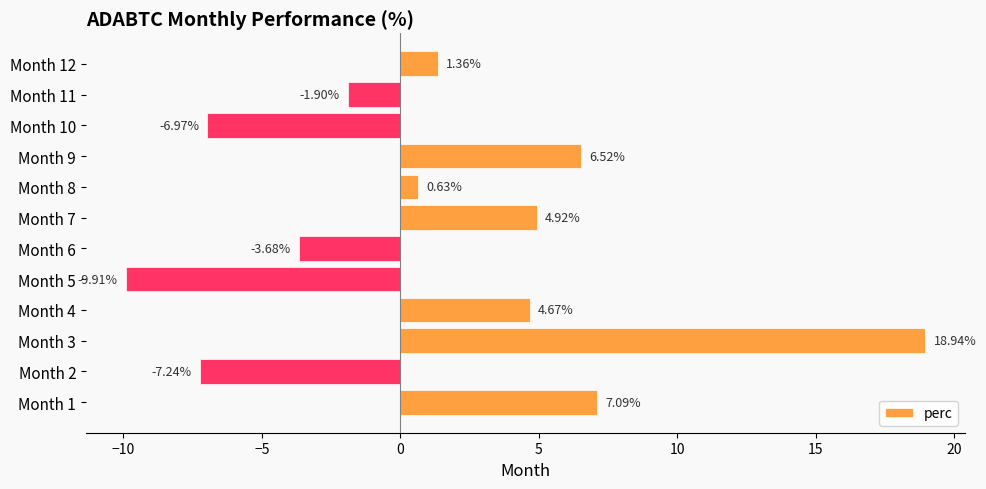

Which has a higher value, Month 3 or Month 7?

Month 3